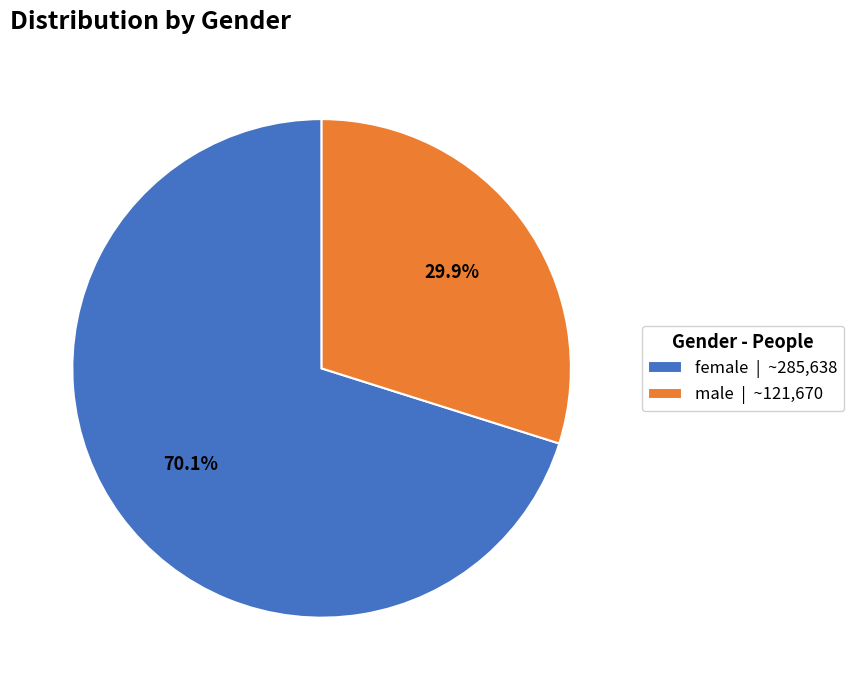

What percentage is the male slice, to the nearest percent?

30%